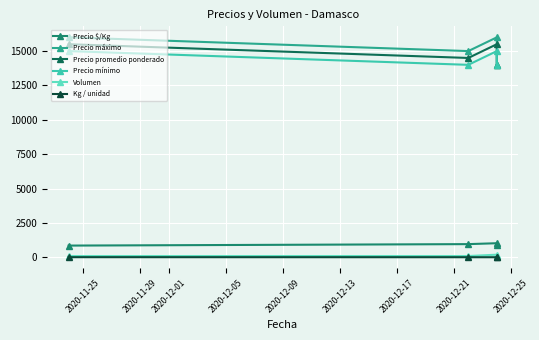

What is the label of the 1st point from the left?

2020-11-25